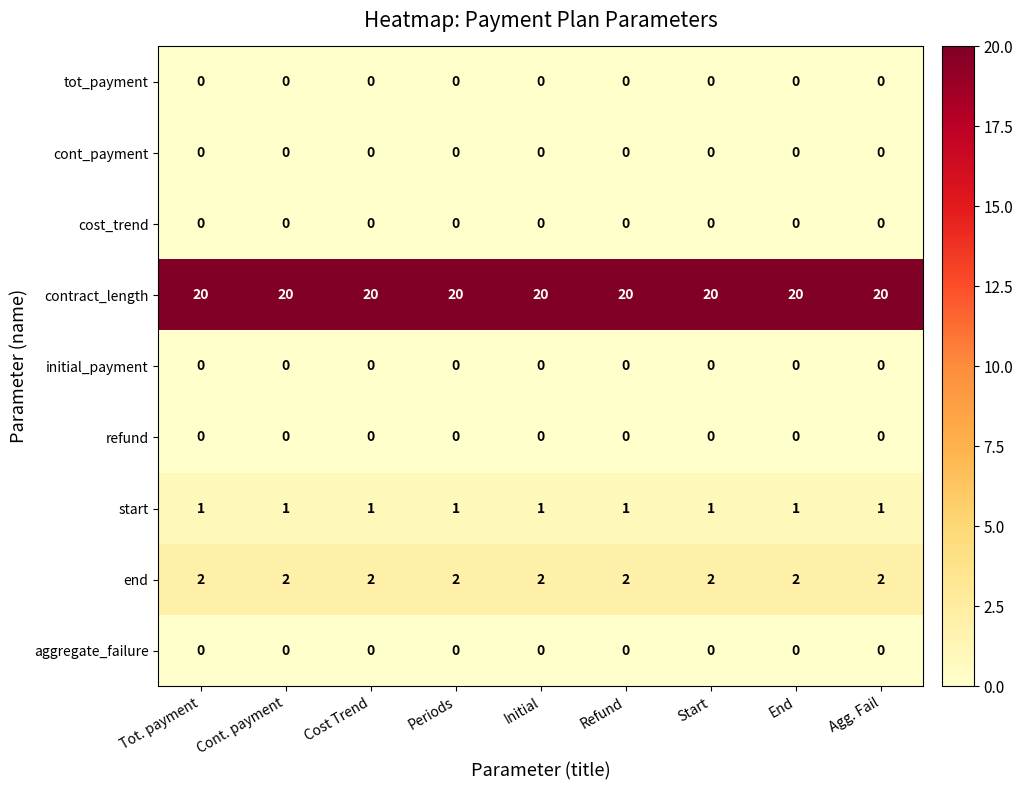

The start series shows 2 at Periods. True or false?

False